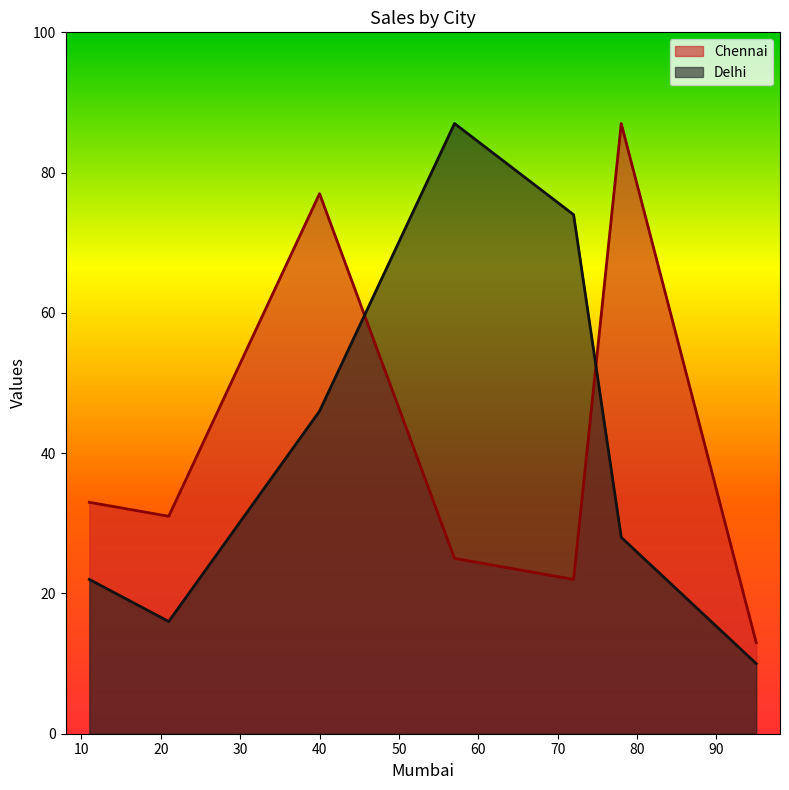

Is the value of Delhi at 40 greater than the value of Chennai at 78?

No